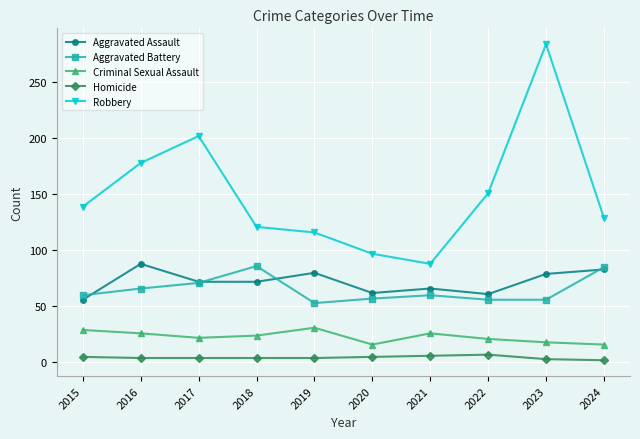

What are all the series names shown in the legend?

Aggravated Assault, Aggravated Battery, Criminal Sexual Assault, Homicide, Robbery